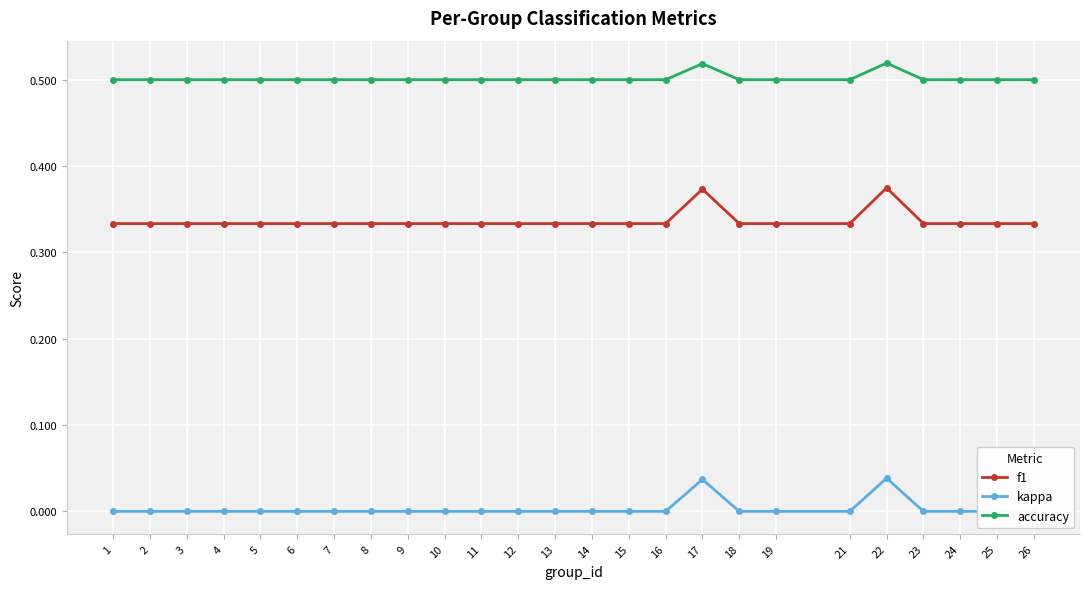

Reading left to right, extract all data points from this chart.

f1: 0.3	0.3	0.3	0.3	0.3	0.3	0.3	0.3	0.3	0.3	0.3	0.3	0.3	0.3	0.3	0.3	0.4	0.3	0.3	0.3	0.4	0.3	0.3	0.3	0.3
kappa: 0.0	0.0	0.0	0.0	0.0	0.0	0.0	0.0	0.0	0.0	0.0	0.0	0.0	0.0	0.0	0.0	0.0	0.0	0.0	0.0	0.0	0.0	0.0	0.0	0.0
accuracy: 0.5	0.5	0.5	0.5	0.5	0.5	0.5	0.5	0.5	0.5	0.5	0.5	0.5	0.5	0.5	0.5	0.5	0.5	0.5	0.5	0.5	0.5	0.5	0.5	0.5